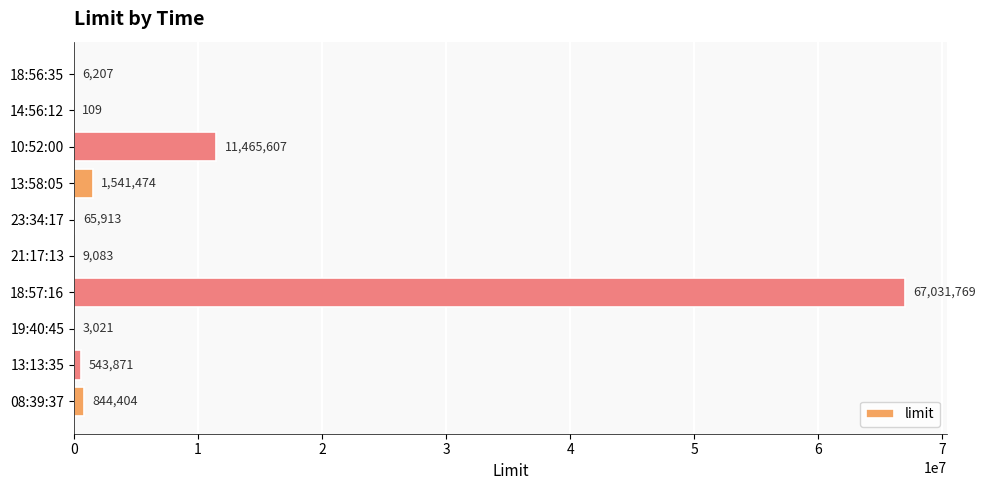

Reading top to bottom, transcribe all the data shown in this chart.

18:56:35=6207	14:56:12=109	10:52:00=11465607	13:58:05=1541474	23:34:17=65913	21:17:13=9083	18:57:16=67031769	19:40:45=3021	13:13:35=543871	08:39:37=844404